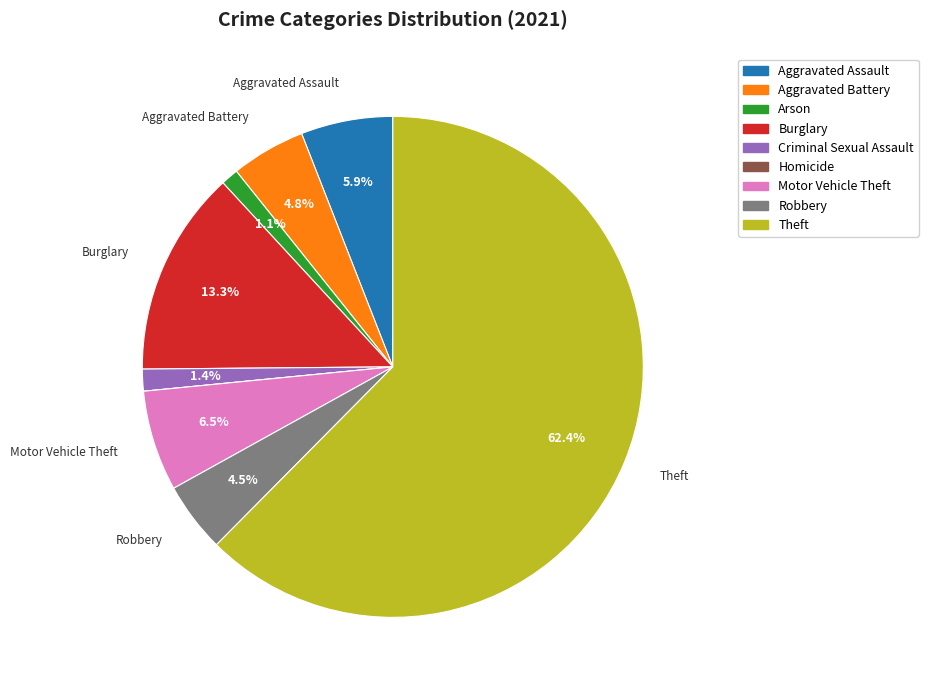

Do Burglary and Arson together represent more than half of the pie?

No